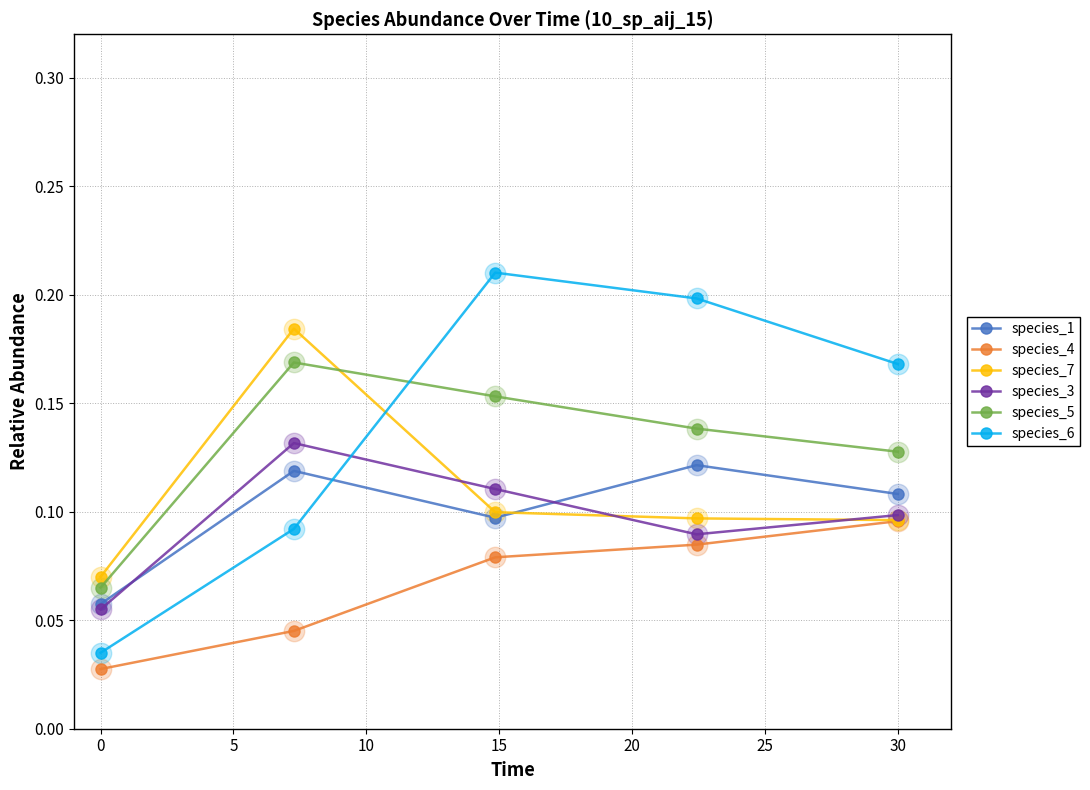

Which series has the largest total across all categories?

species_6